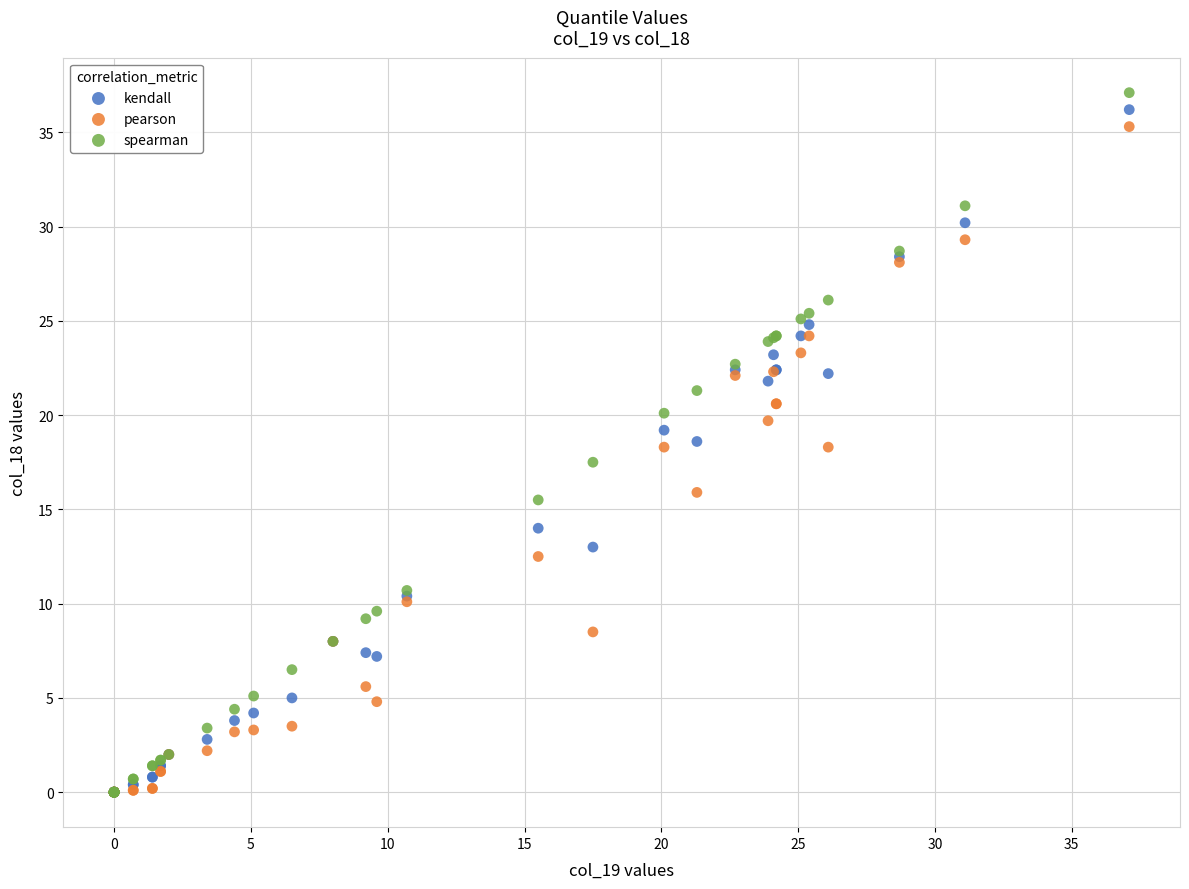

In the pearson series, what Y value is closest to 17?

15.9